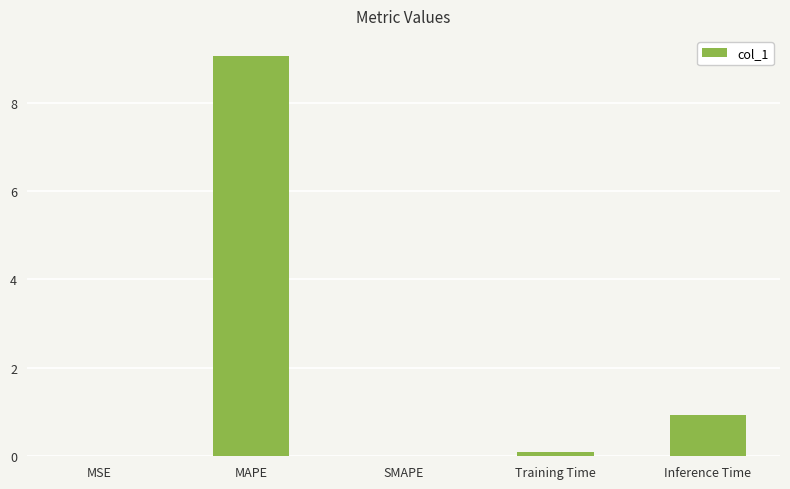

What is the sum of the values at SMAPE and Inference Time?

0.9